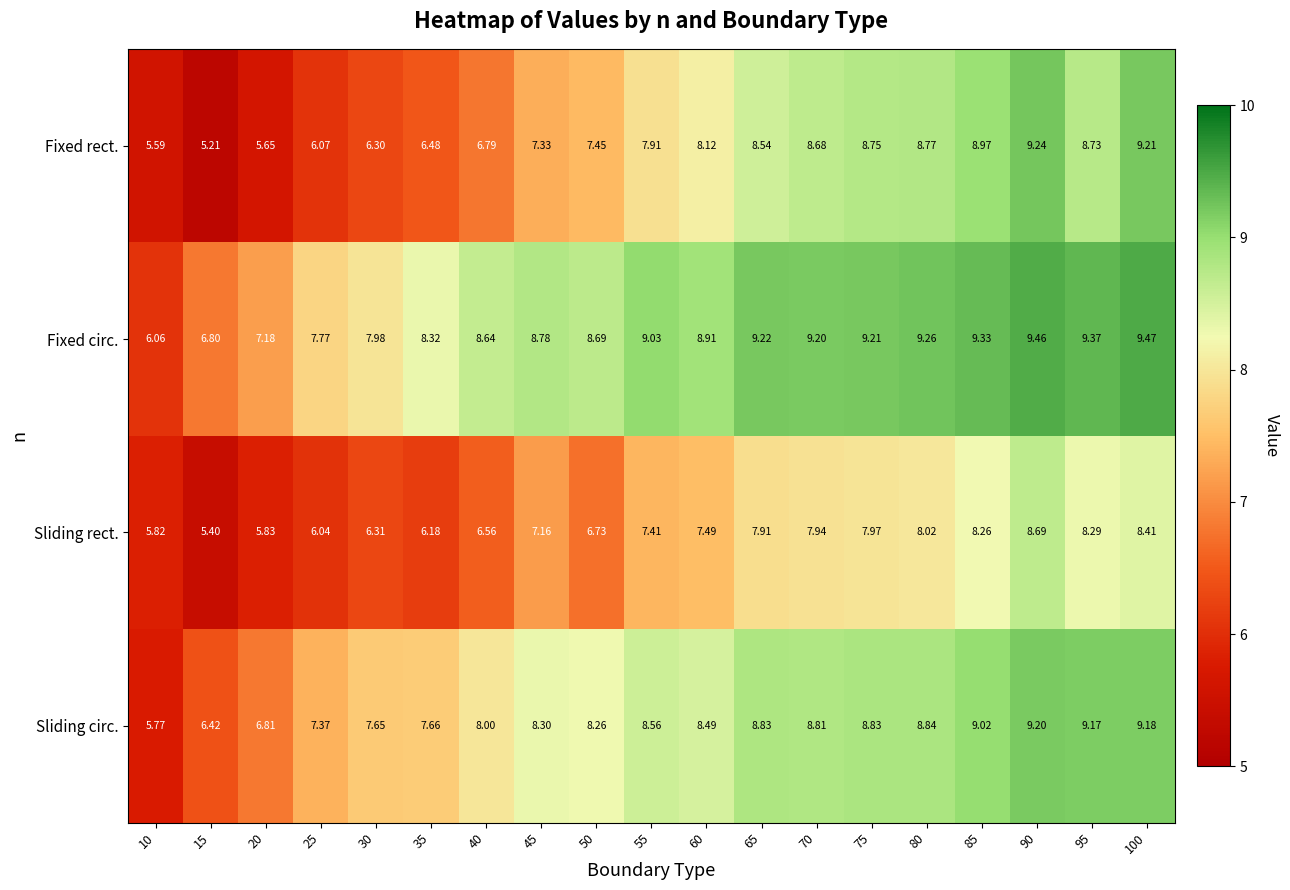

Which series has the widest spread of values?

Fixed rect.